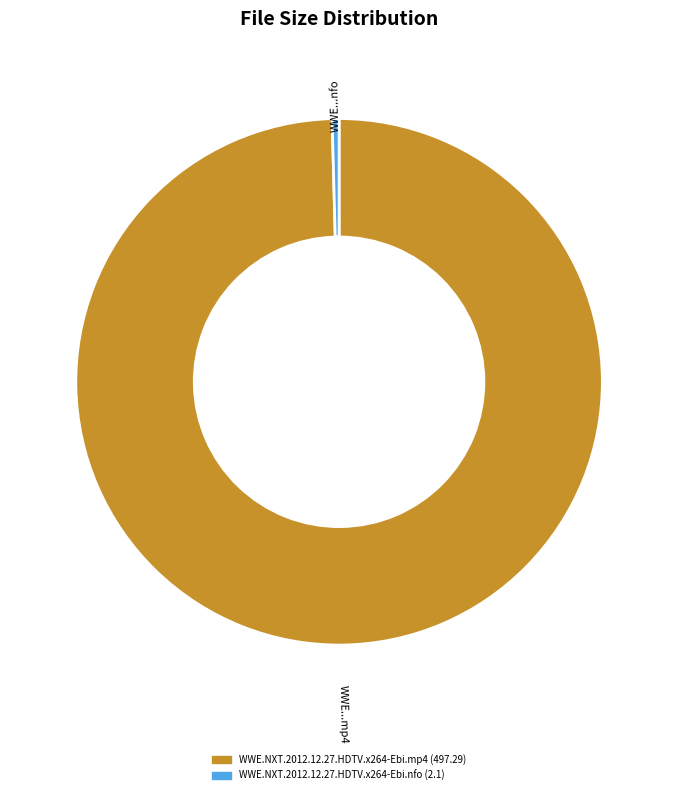

Count the number of slices in the pie.

2